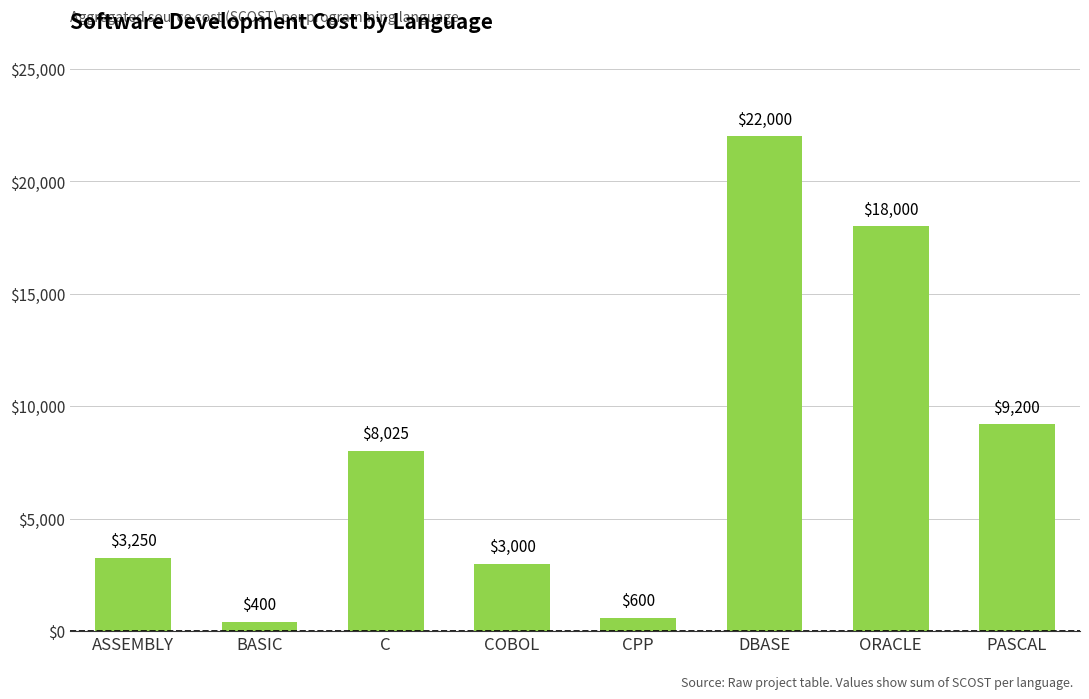

At which category does the chart reach its minimum across all series?

BASIC